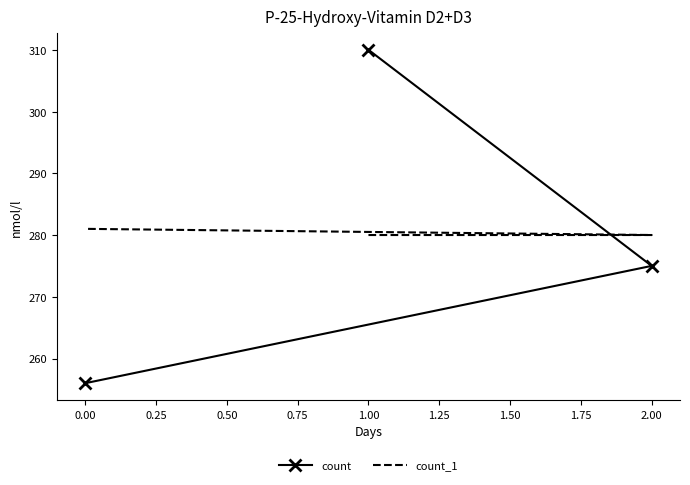

Read the count_1 value at 2.00.

280